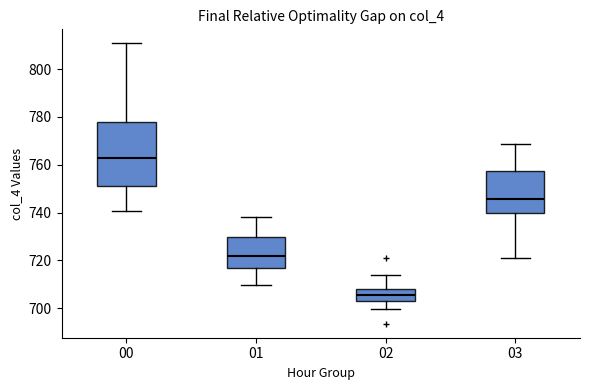

Reading left to right, transcribe this box plot: for each box, give where its median line is, the range the box spans, and where its two whiskers end, as read against the y-axis. The values are not printed on the chart, so give them approximately, as read against the axis.

00: median 762, box 752 to 778, whiskers 740 to 810
01: median 722, box 716 to 730, whiskers 710 to 738
02: median 706, box 704 to 708, whiskers 700 to 714
03: median 746, box 740 to 758, whiskers 722 to 768